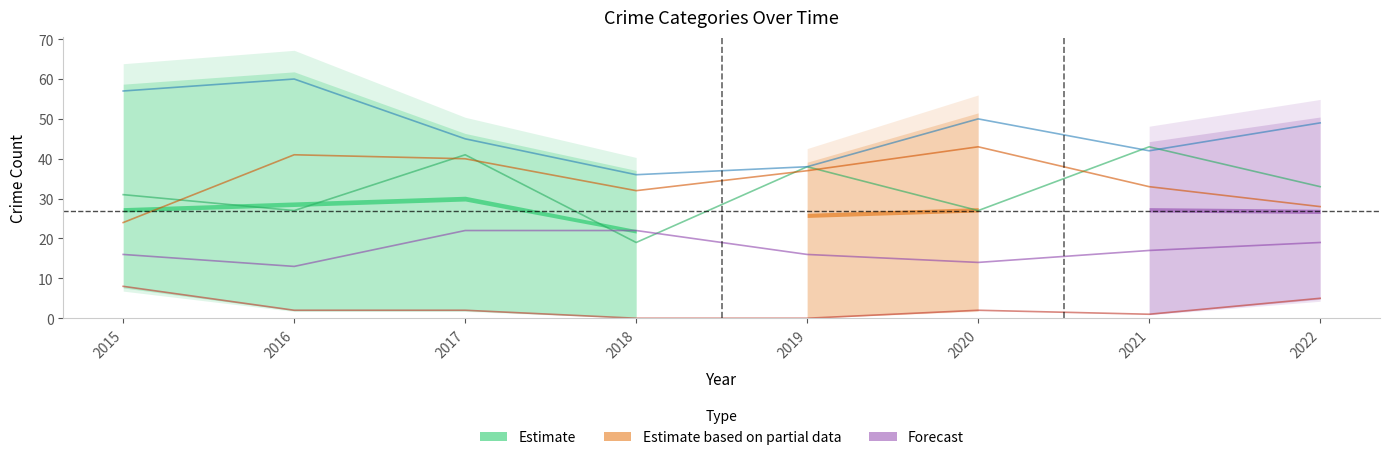

How many distinct data groups are displayed?

5